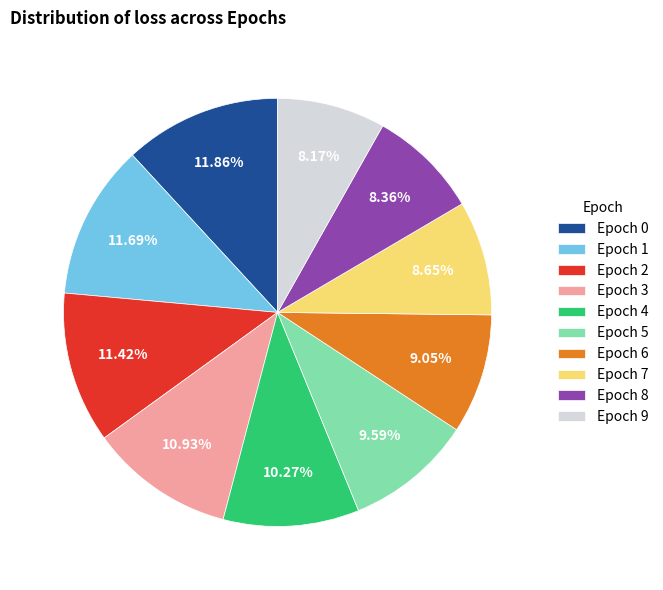

Which has a higher value, Epoch 6 or Epoch 0?

Epoch 0